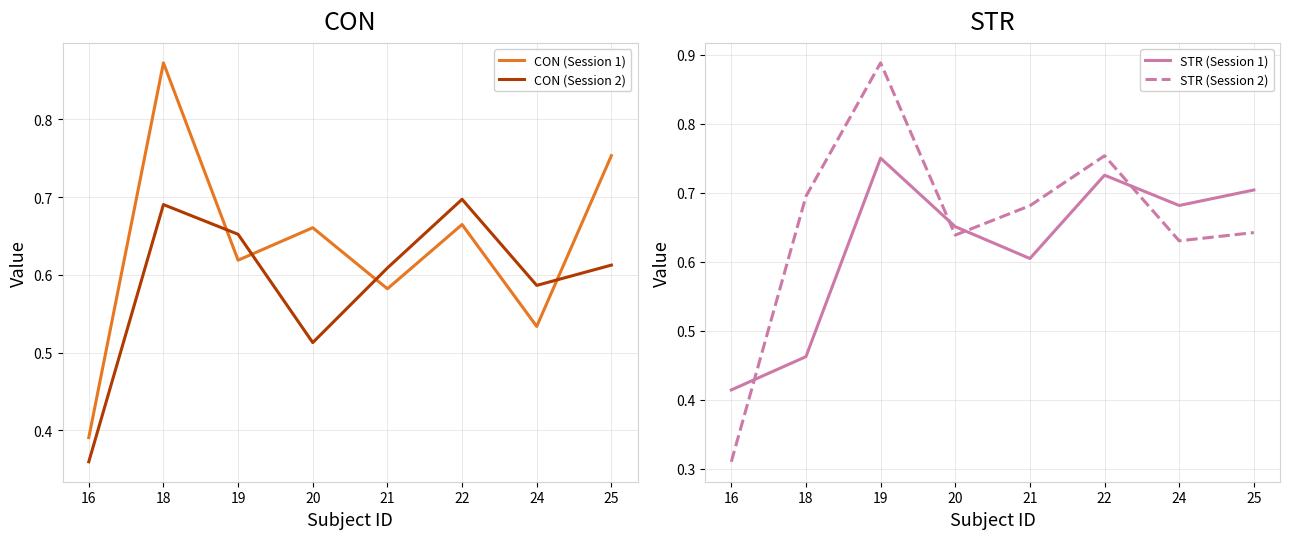

How many data points does each series have?

8